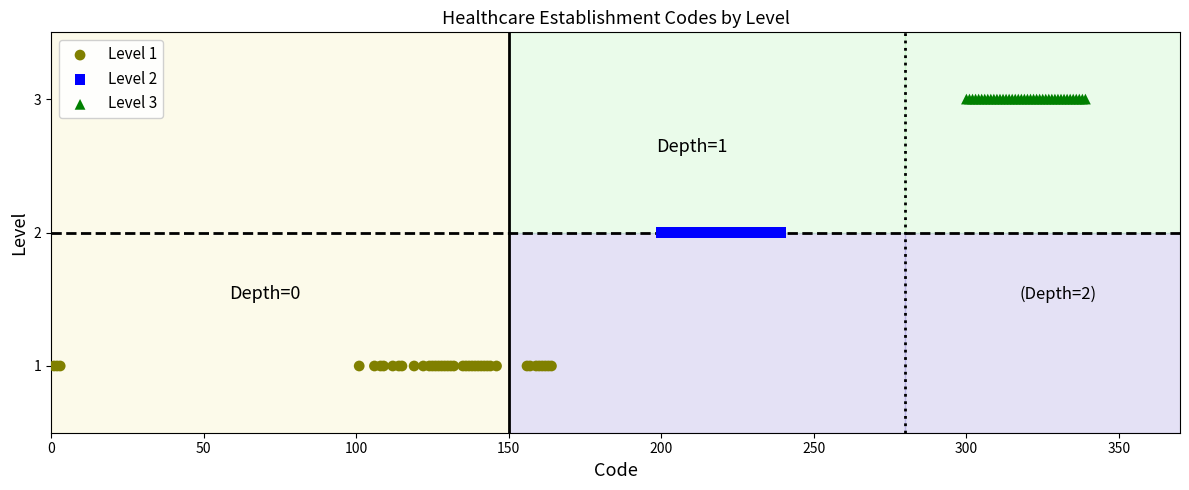

Which series contains the highest Y value?

Level 3